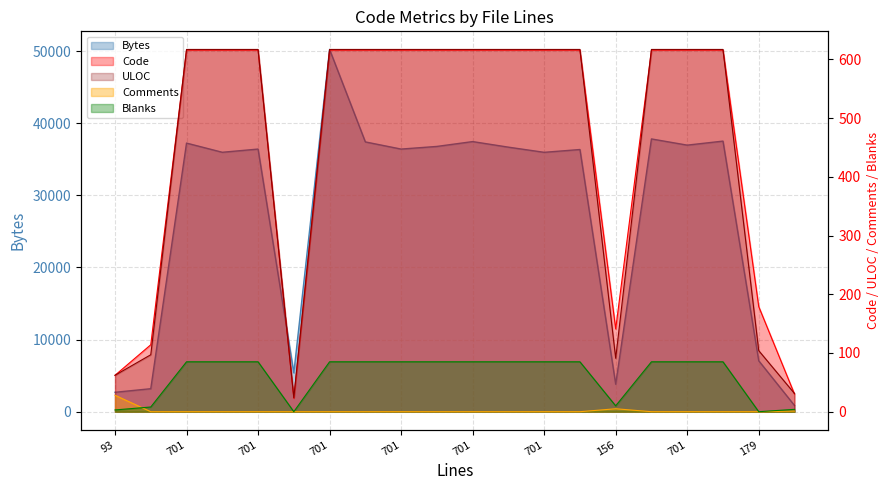

List the series in order of their peak value, highest first.

Bytes, ULOC, Code, Blanks, Comments